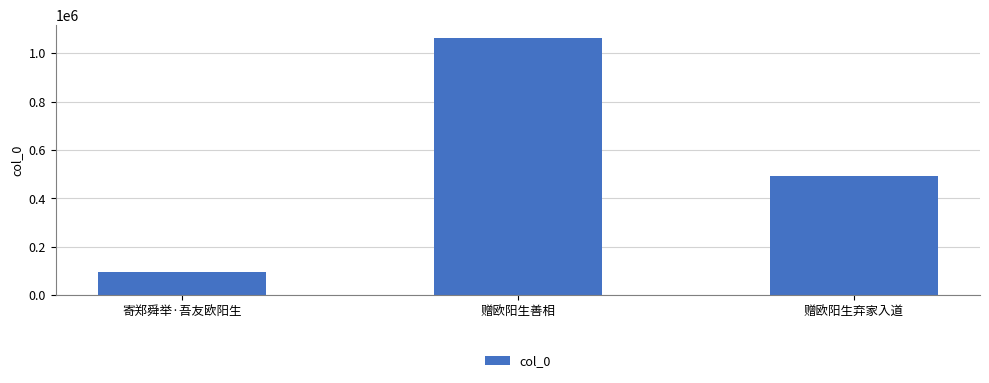

Reading left to right, extract all data points from this chart.

寄郑舜举·吾友欧阳生=96168	赠欧阳生善相=1063607	赠欧阳生弃家入道=492482